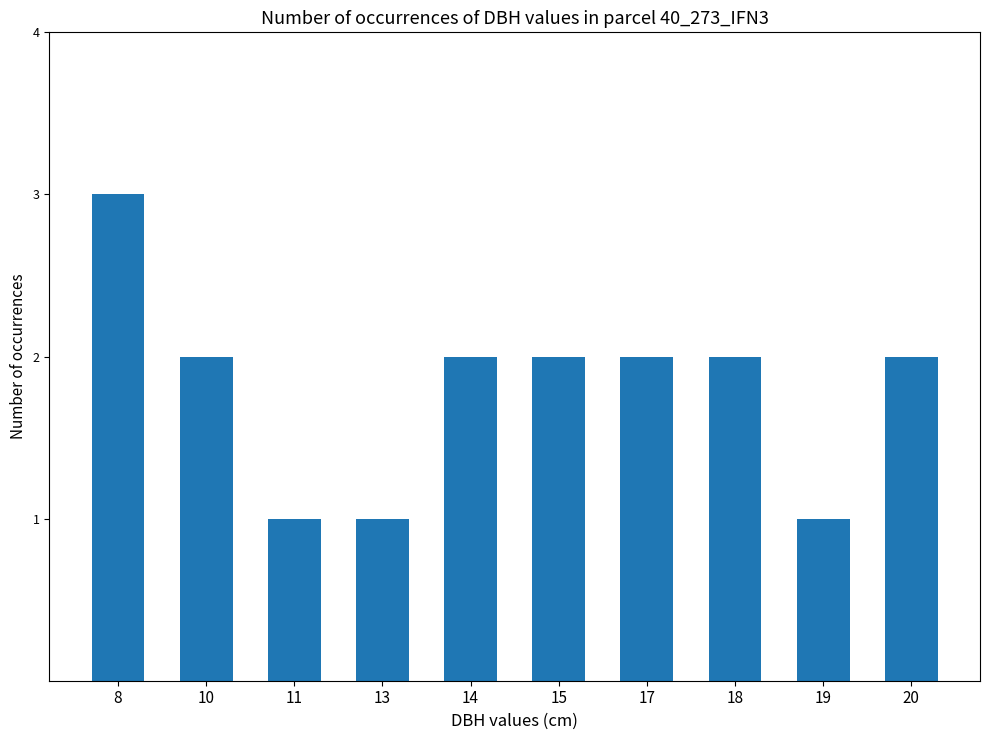

Count the number of categories in the chart.

10